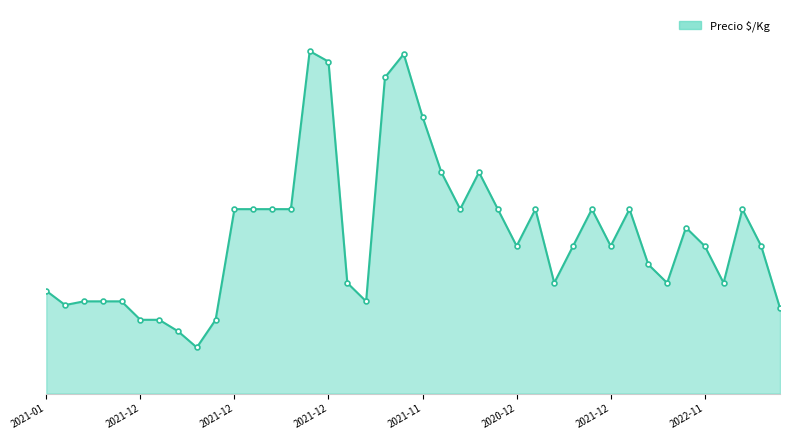

What is the label of the 17th point from the right?

23